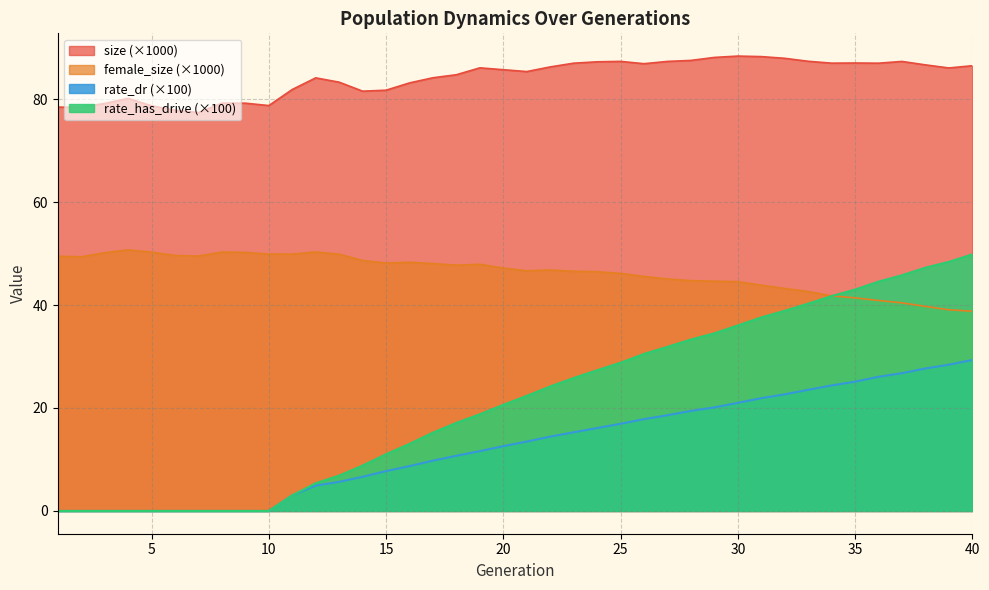

True or false: rate_dr has a value of 34.3 at 32.

False